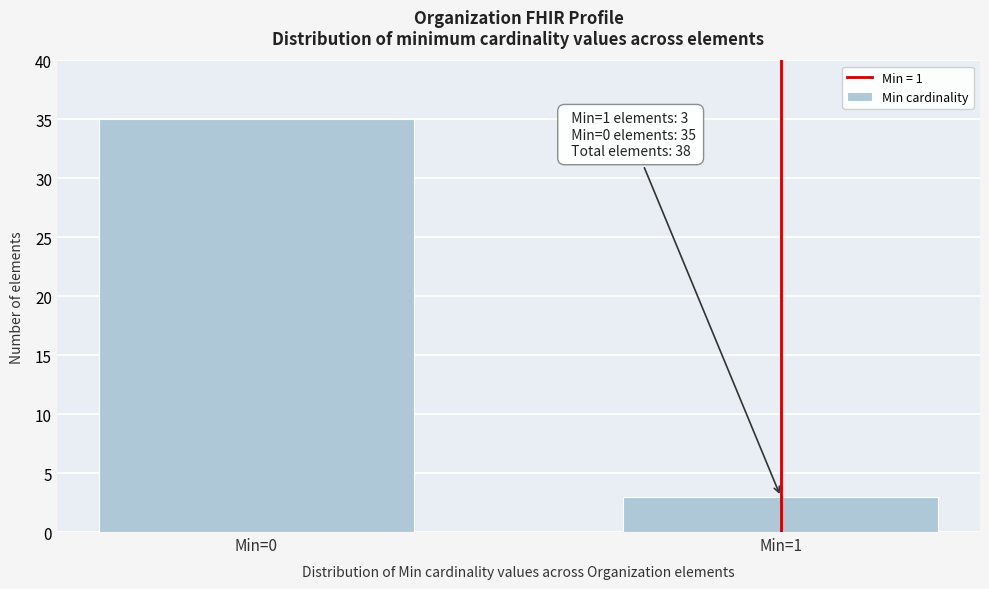

Reading left to right, list all the values displayed in this chart.

Min=0=35	Min=1=3